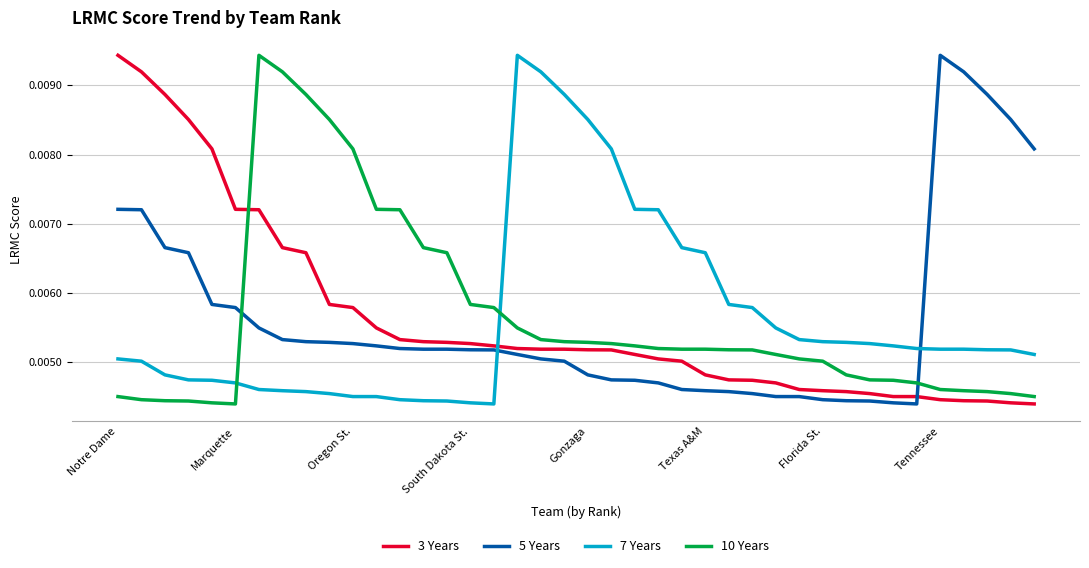

How many times do 5 Years and 7 Years cross each other?

2